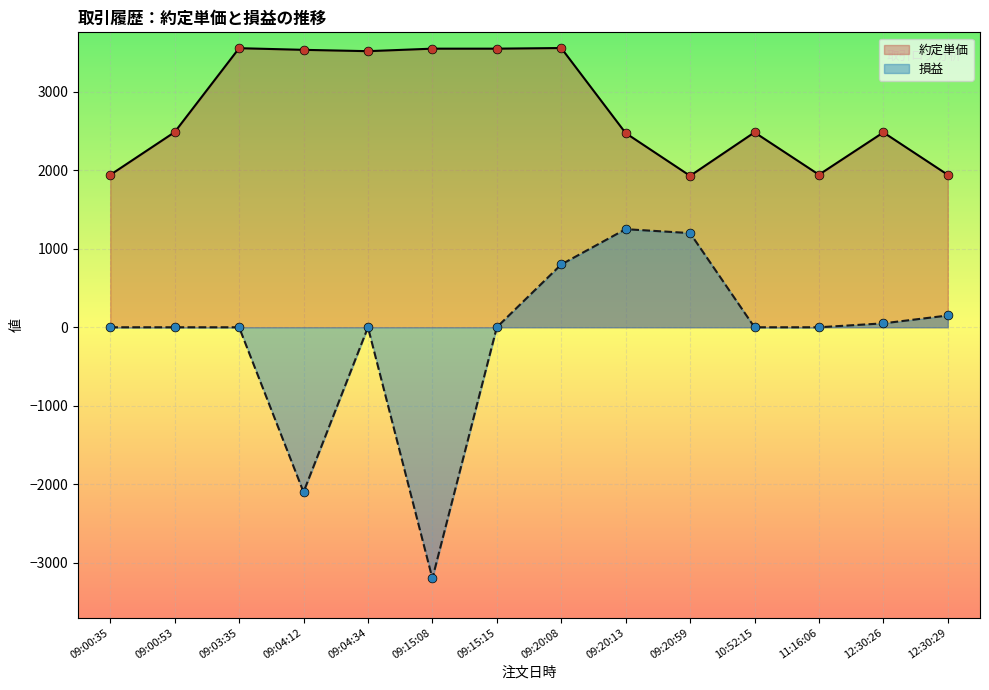

Which series has the largest Y range (max minus min)?

損益